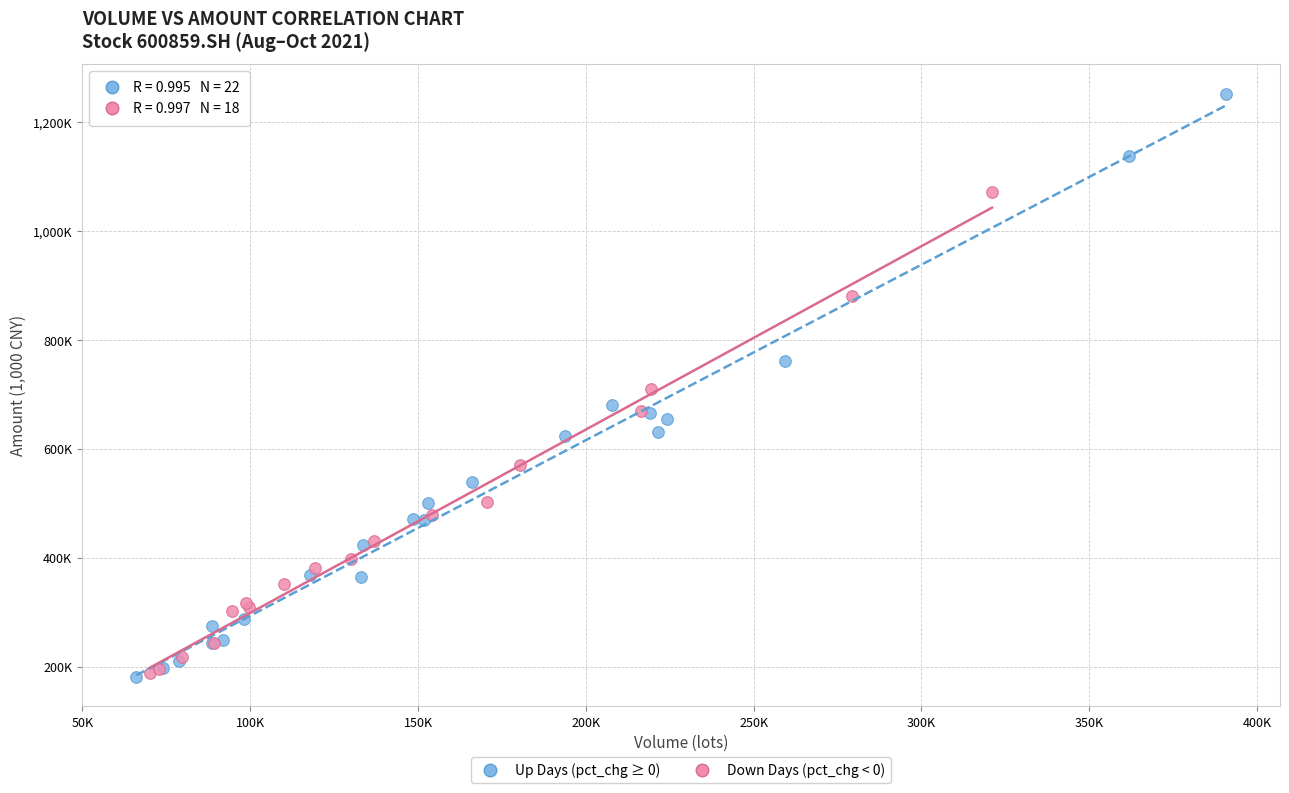

Which series has the largest Y range (max minus min)?

Up Days (pct_chg ≥ 0)